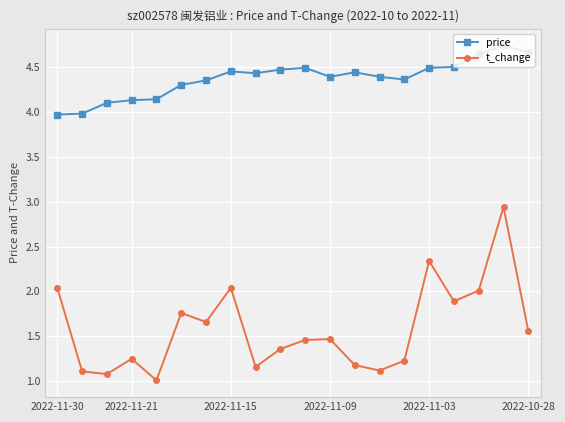

What is the value of the t_change point at the 16th from the left?

2.3